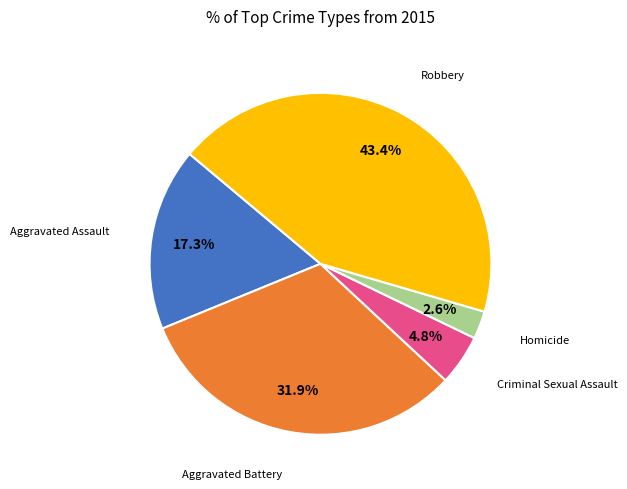

Is there any slice that represents more than half of the pie?

No